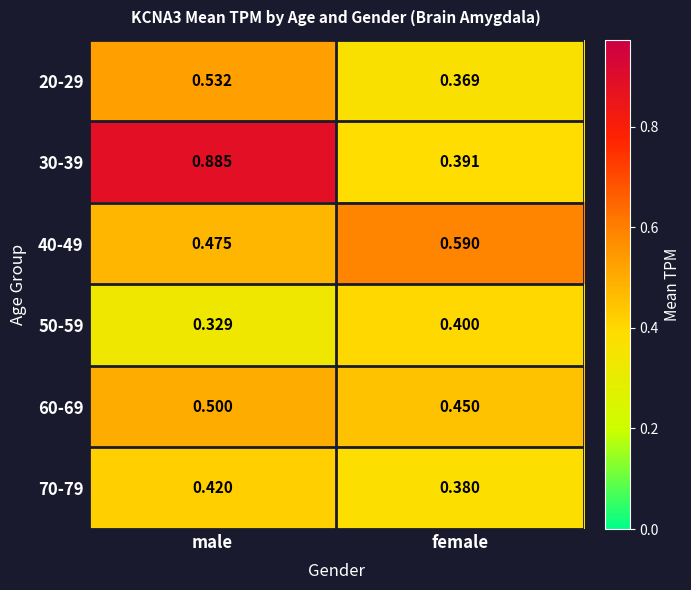

At which label does 20-29 reach its peak?

male